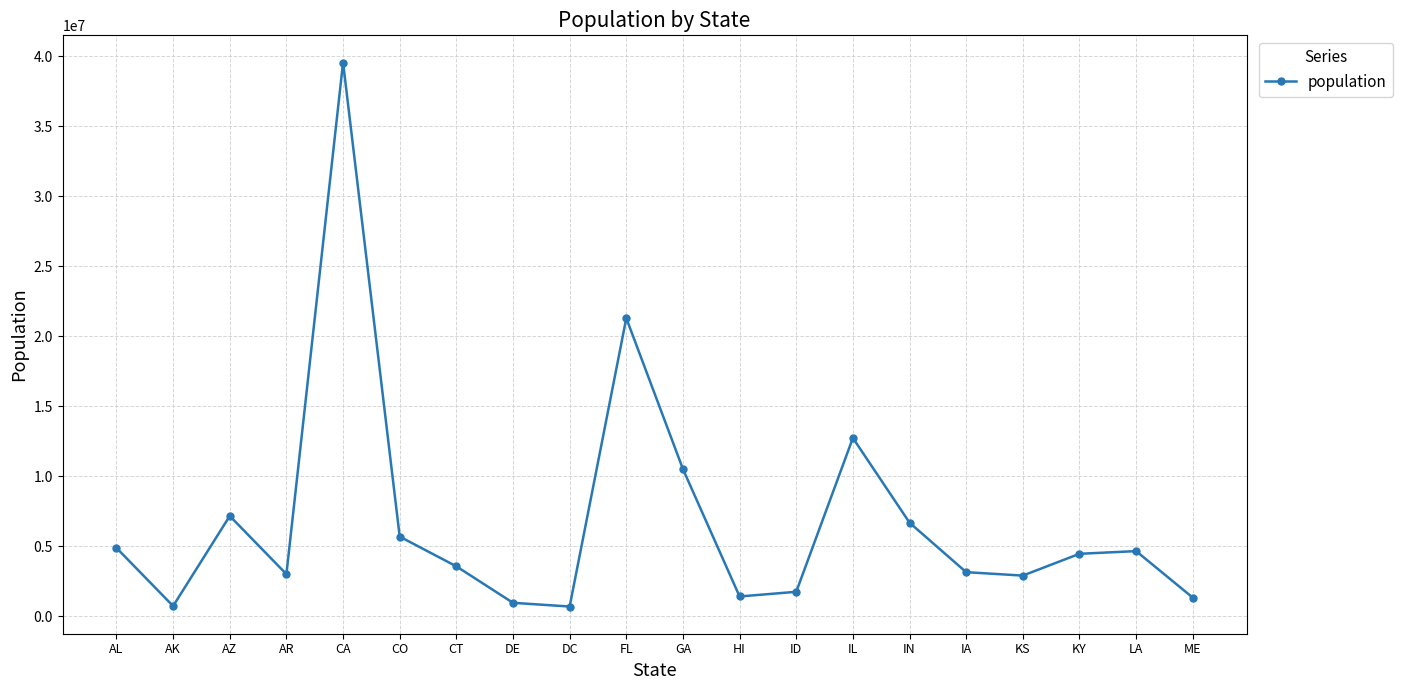

How many data points are less than 4468402?

10